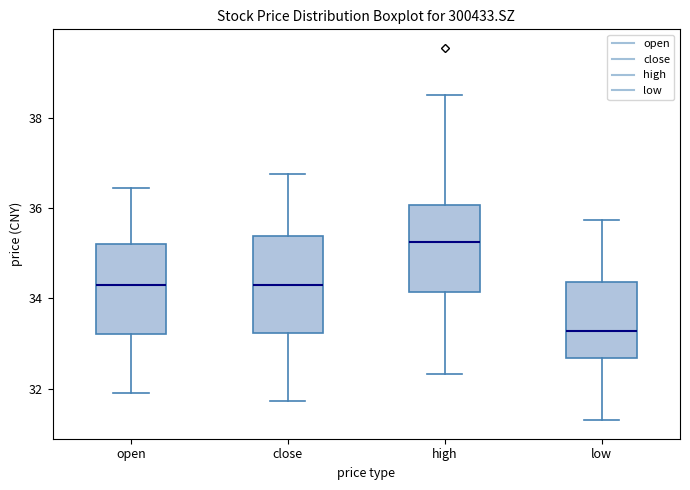

Where does the upper whisker of the box for low end on the y-axis? The values are not printed on the chart, so give them approximately, as read against the axis.

35.8